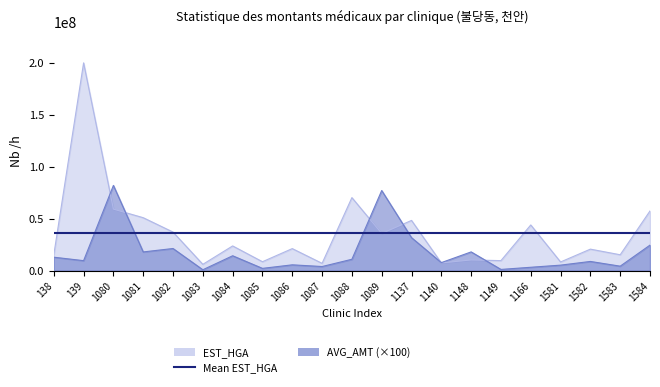

Is the value of AVG_AMT at 1149 greater than the value of EST_HGA at 138?

No